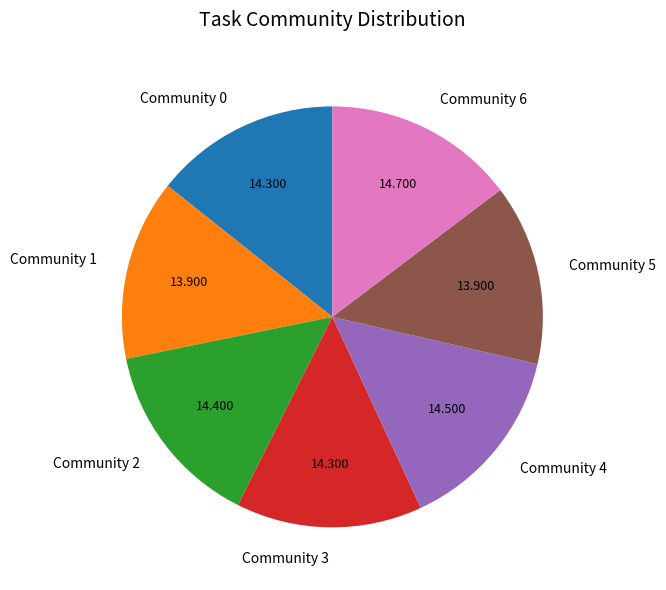

What is the ratio of the value at Community 0 to the value at Community 1?

1.0